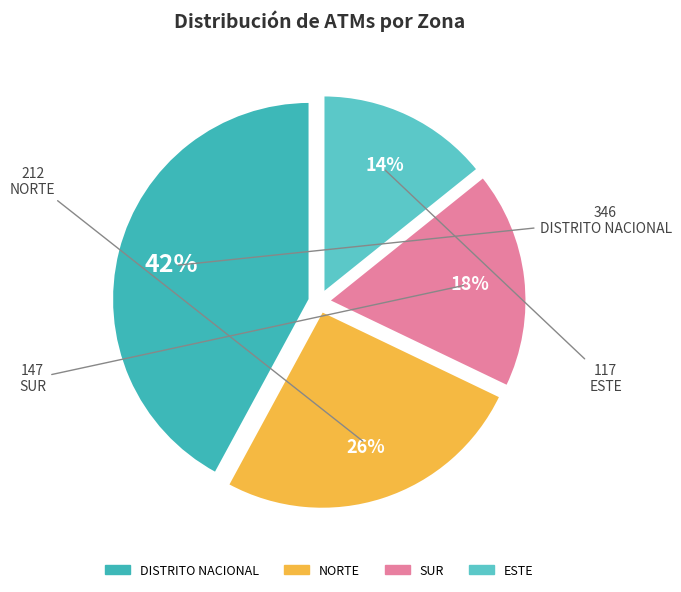

To the nearest percent, what portion does NORTE represent?

26%